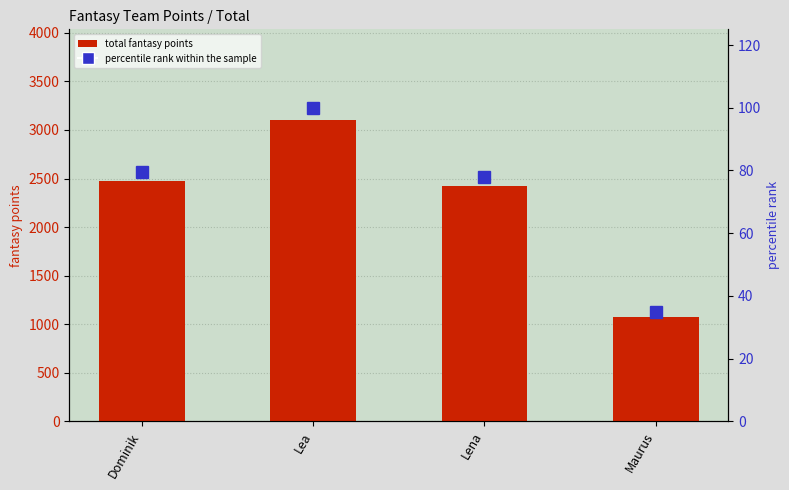

At which label is total fantasy points closest to 2091?

Lena